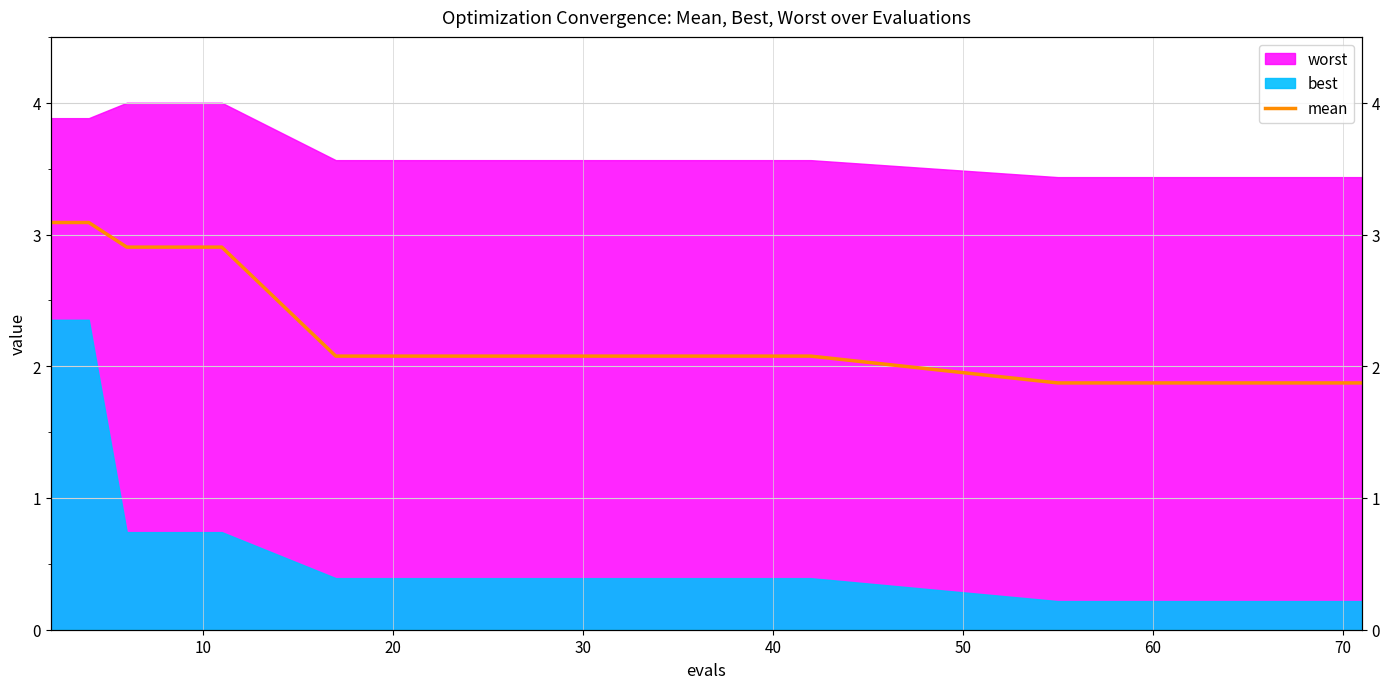

The value at 20 is 1.1. True or false?

False